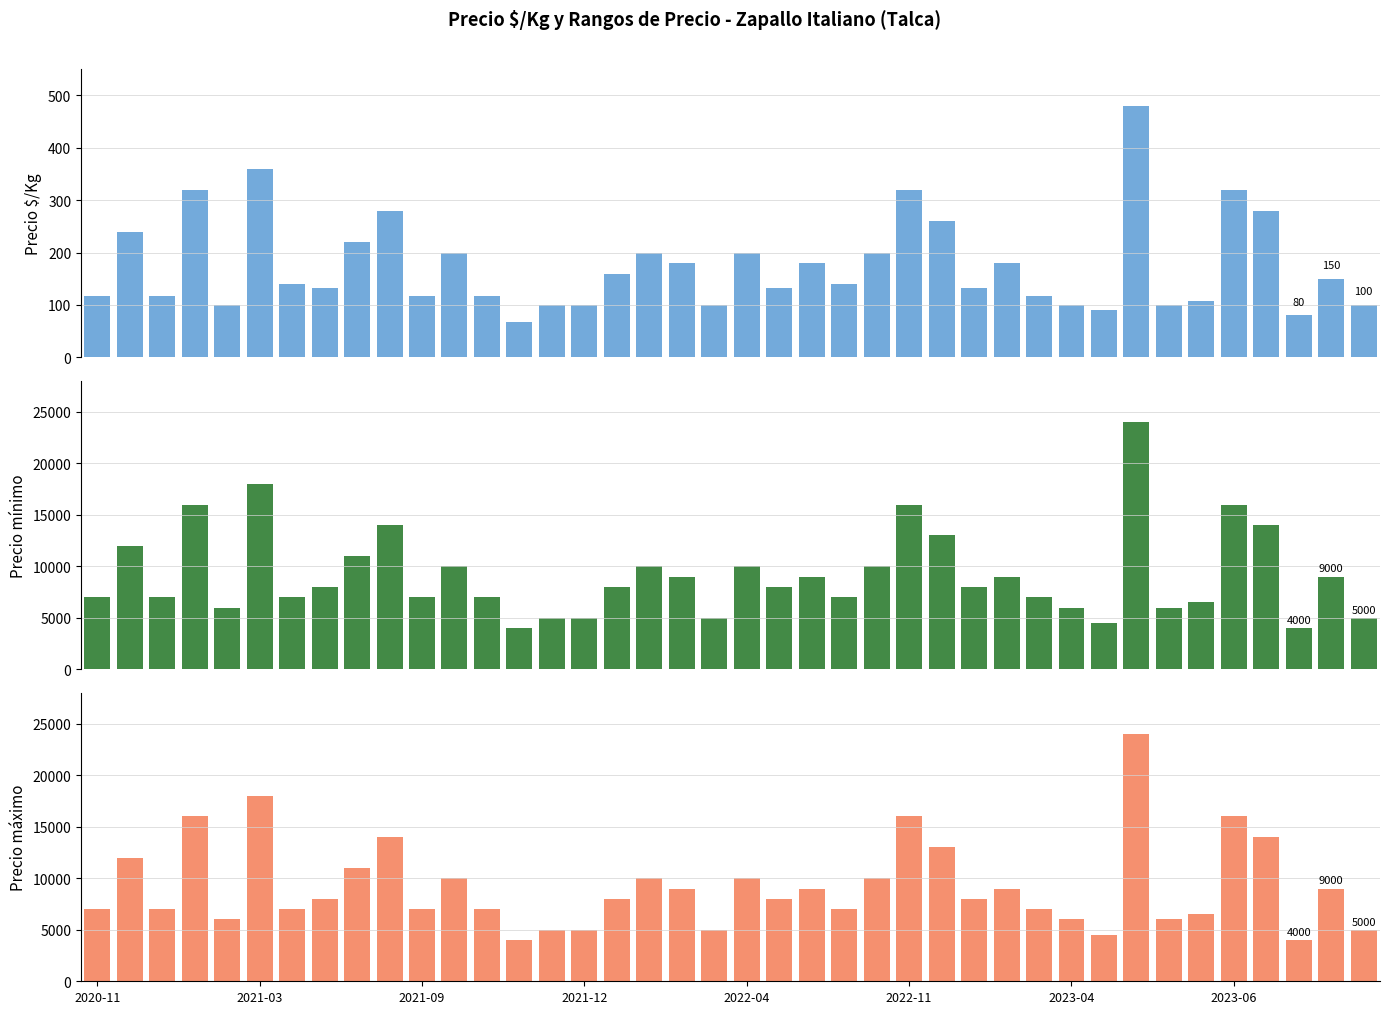

What is the label of the 32nd bar from the right?

8